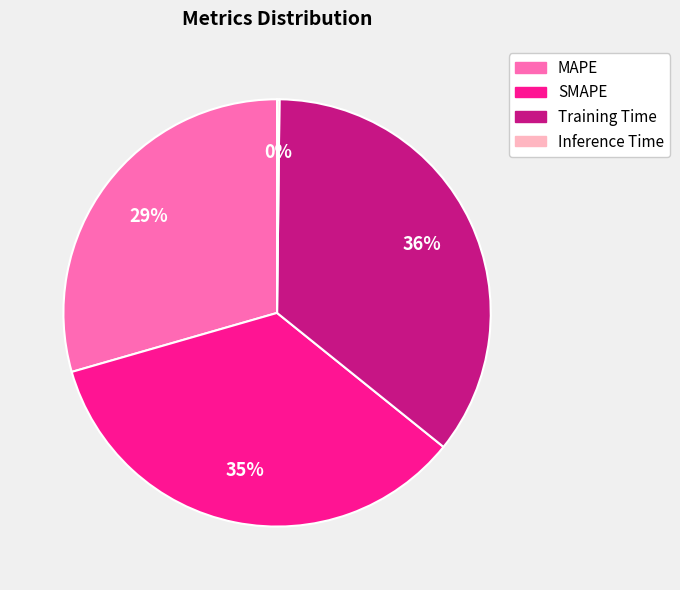

To the nearest percent, what portion does MAPE represent?

29%